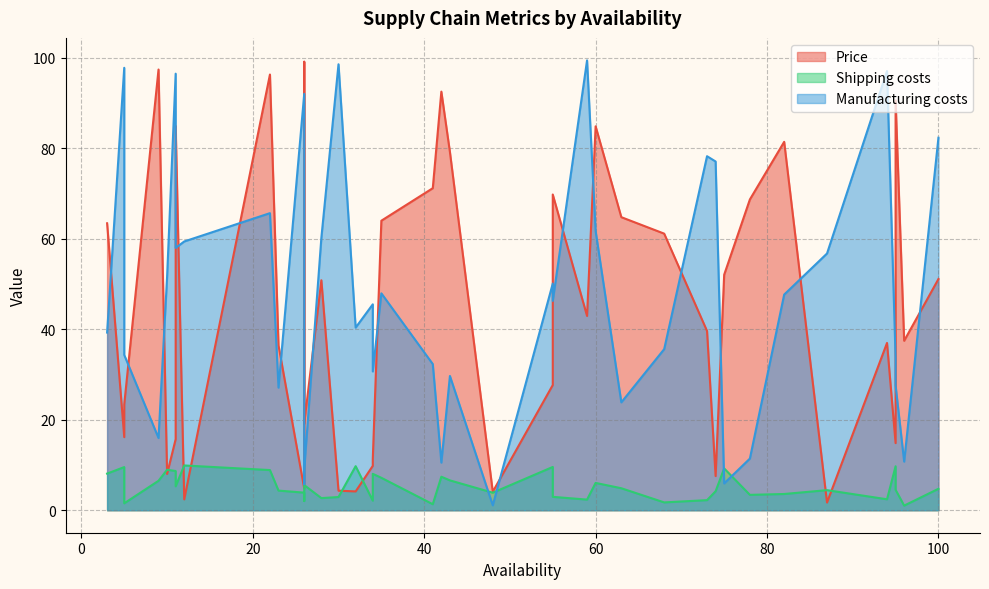

How many lines are shown in the chart?

3